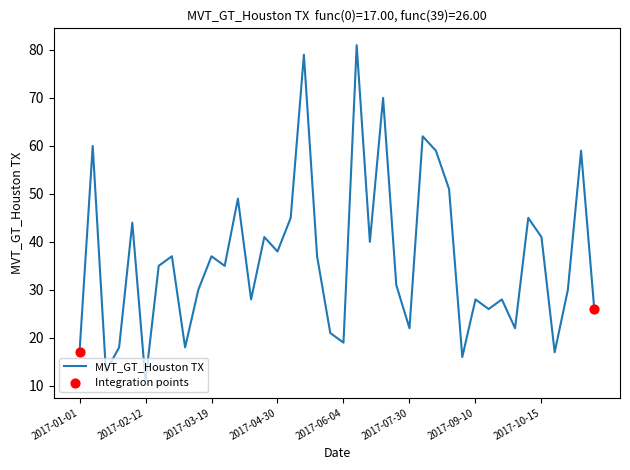

What is the difference between the maximum and minimum values?

70